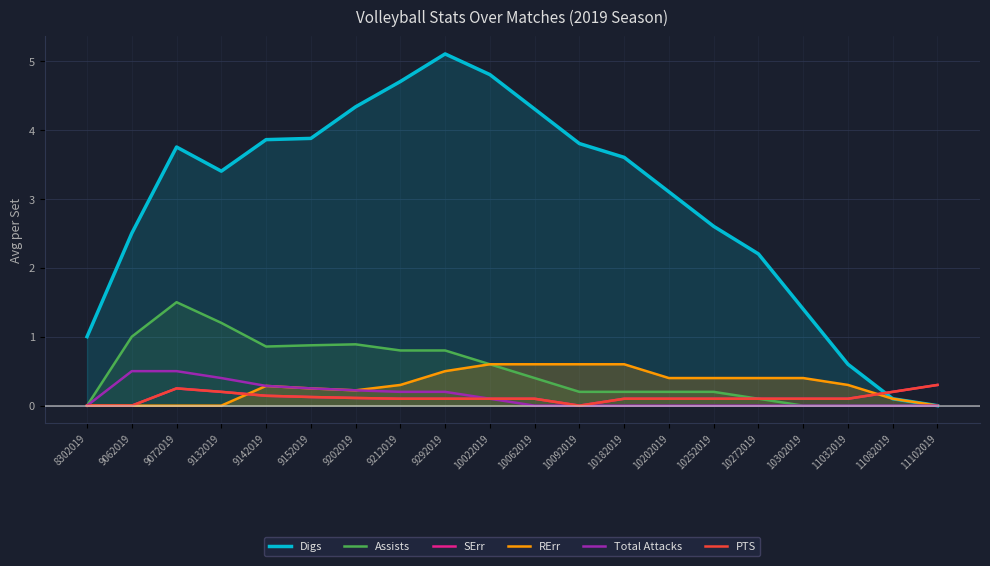

What is the maximum value shown in the chart?

5.1